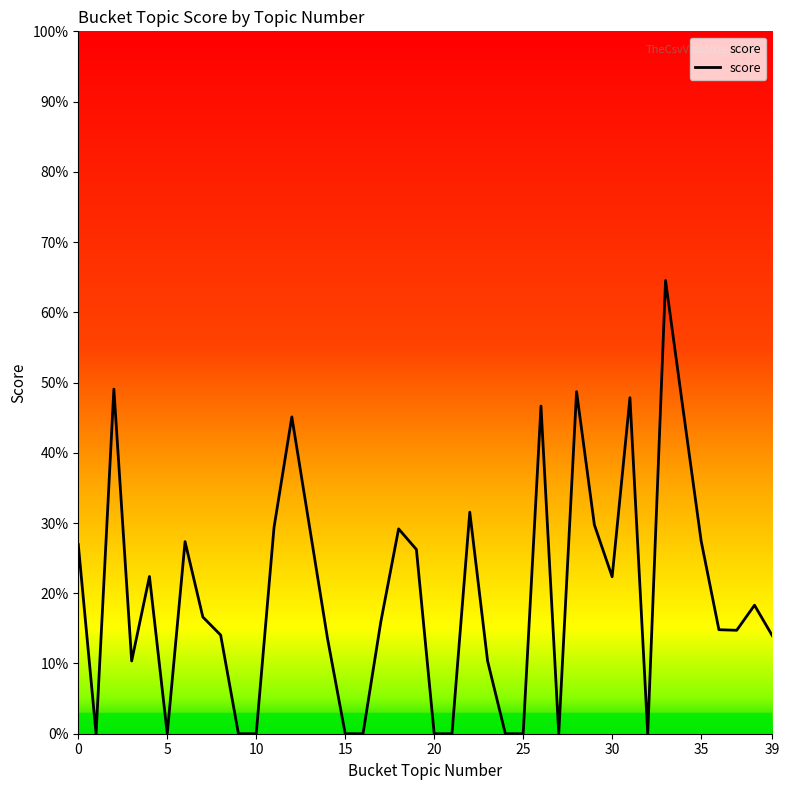

Does the chart have visible grid lines?

No